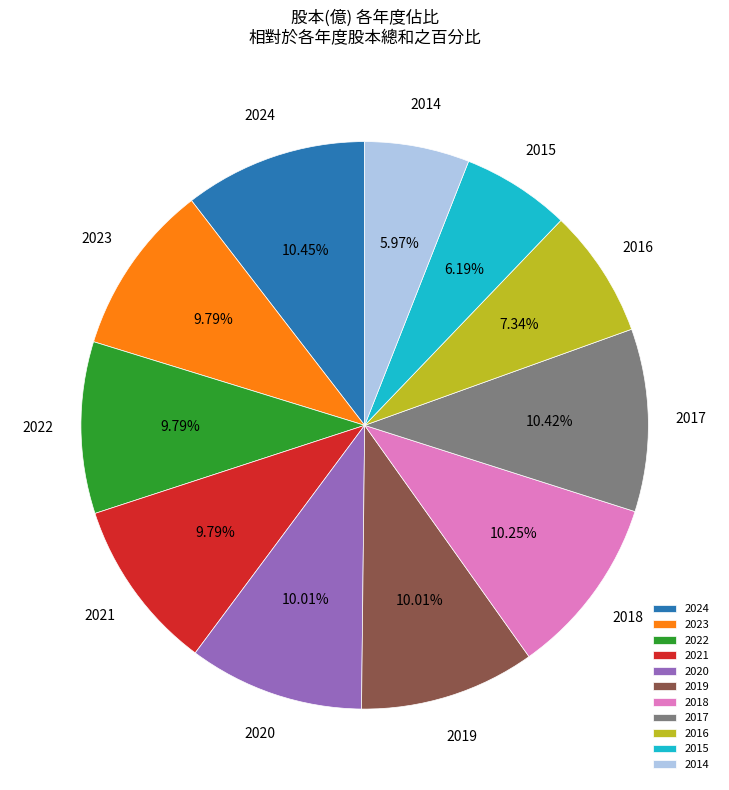

Count the number of slices in the pie.

11